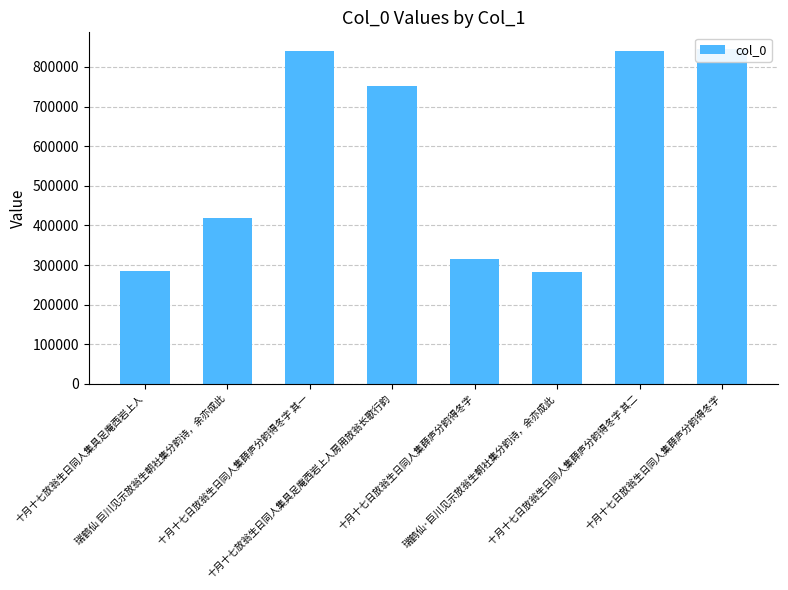

Is it true that the value at 十月十七日放翁生日同人集薛庐分韵得冬字 其二 is 1277779?

False